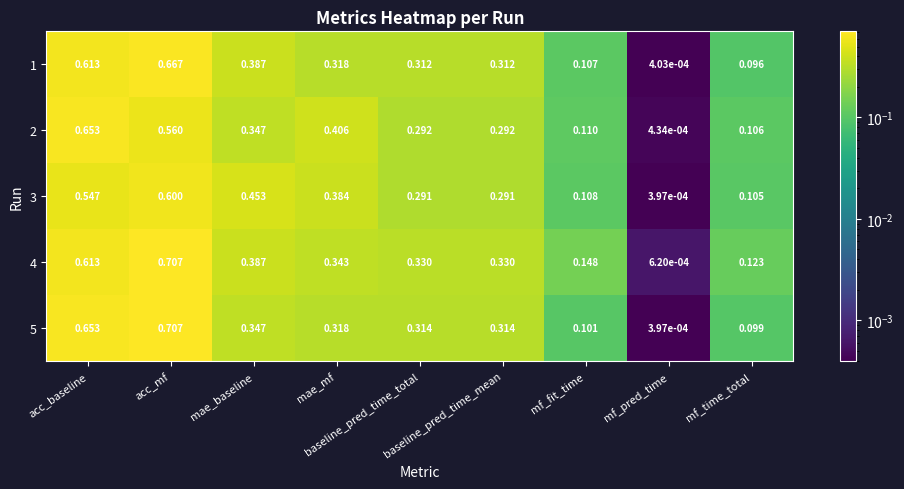

What is the total value across all series at acc_baseline?

3.1